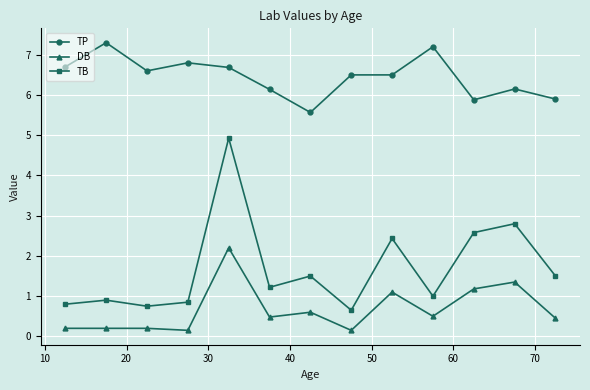

True or false: TB has more than 0 points higher than both neighbors.

True